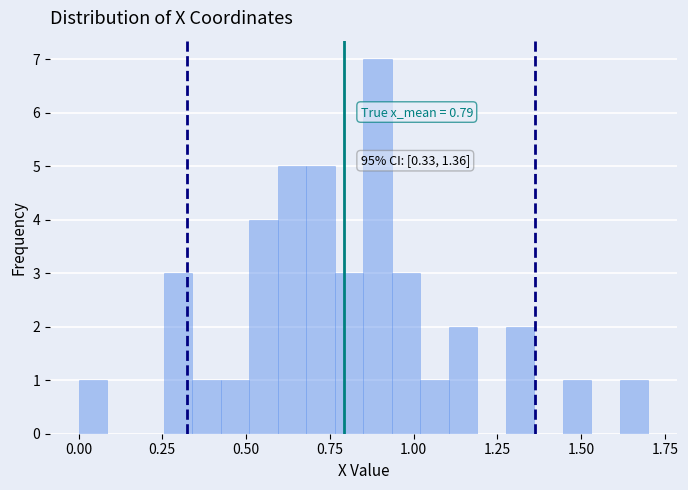

Around what value on the x-axis is the tallest bar? Give the approximate position of its centre, as read against the axis.

0.90